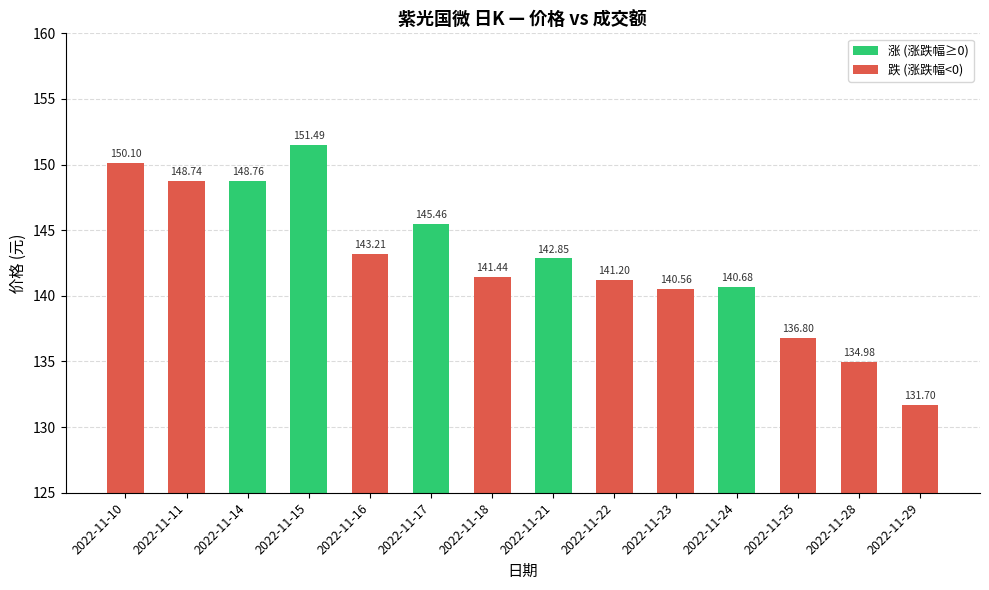

What is the difference between the maximum and second lowest values?

16.5